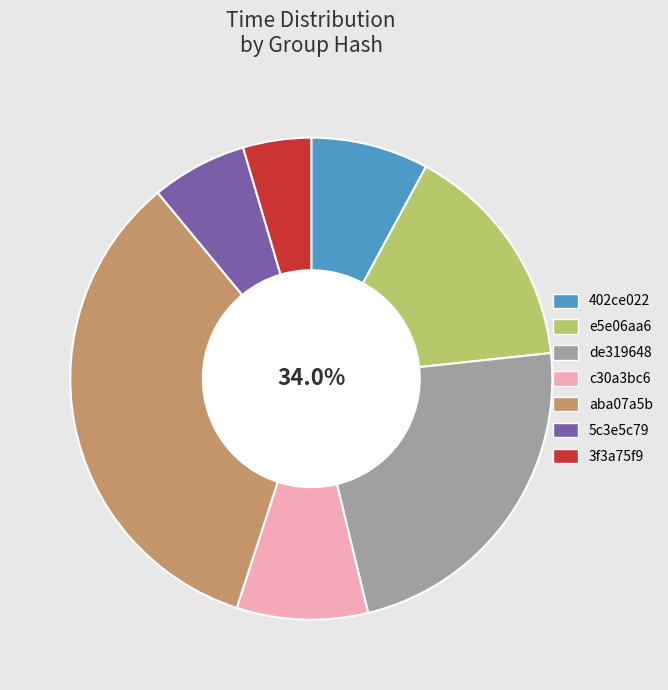

Which category has the smallest portion of the pie?

3f3a75f9